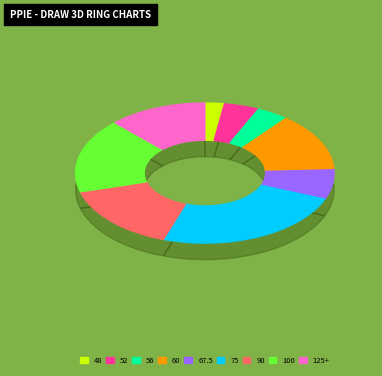

Which category has the smallest portion of the pie?

48